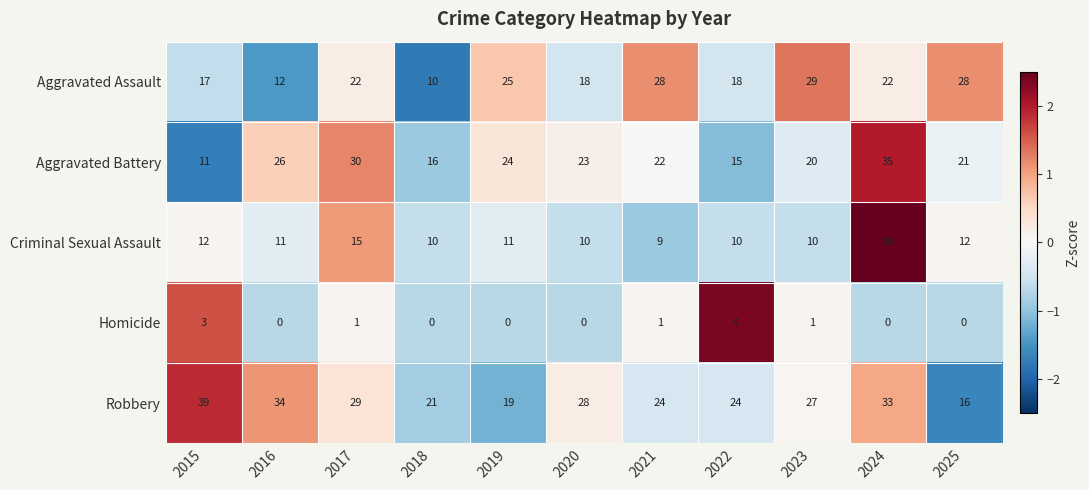

How many values in Homicide are above zero?

5